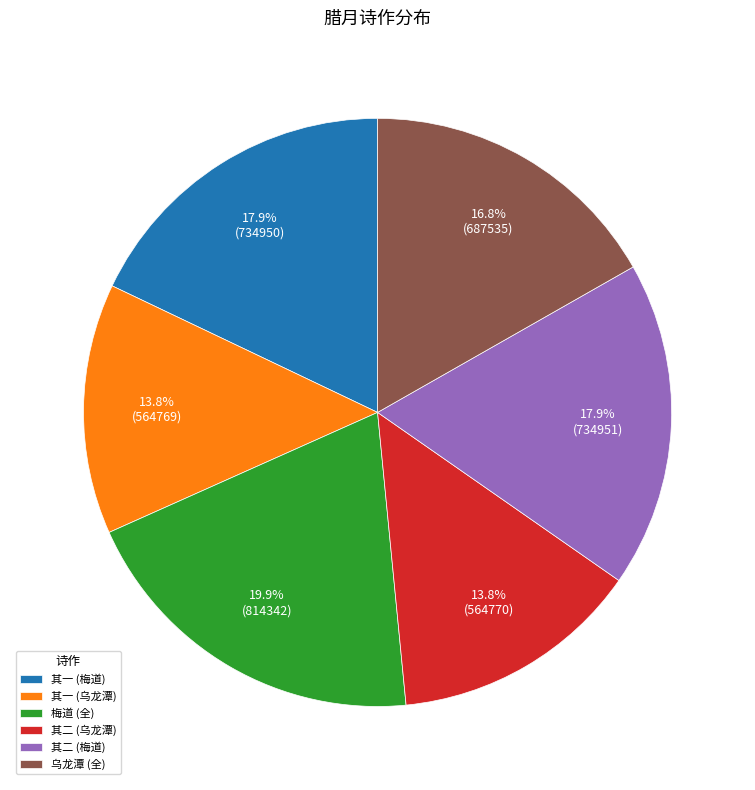

Approximately how many times larger is the value at 其二 (梅道) compared to 梅道 (全)?

0.9